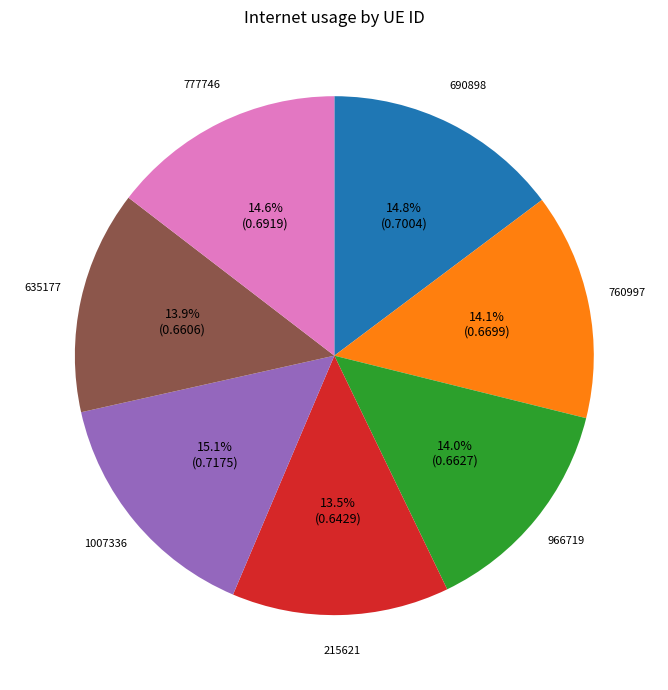

Do 690898 and 777746 together represent more than half of the pie?

No